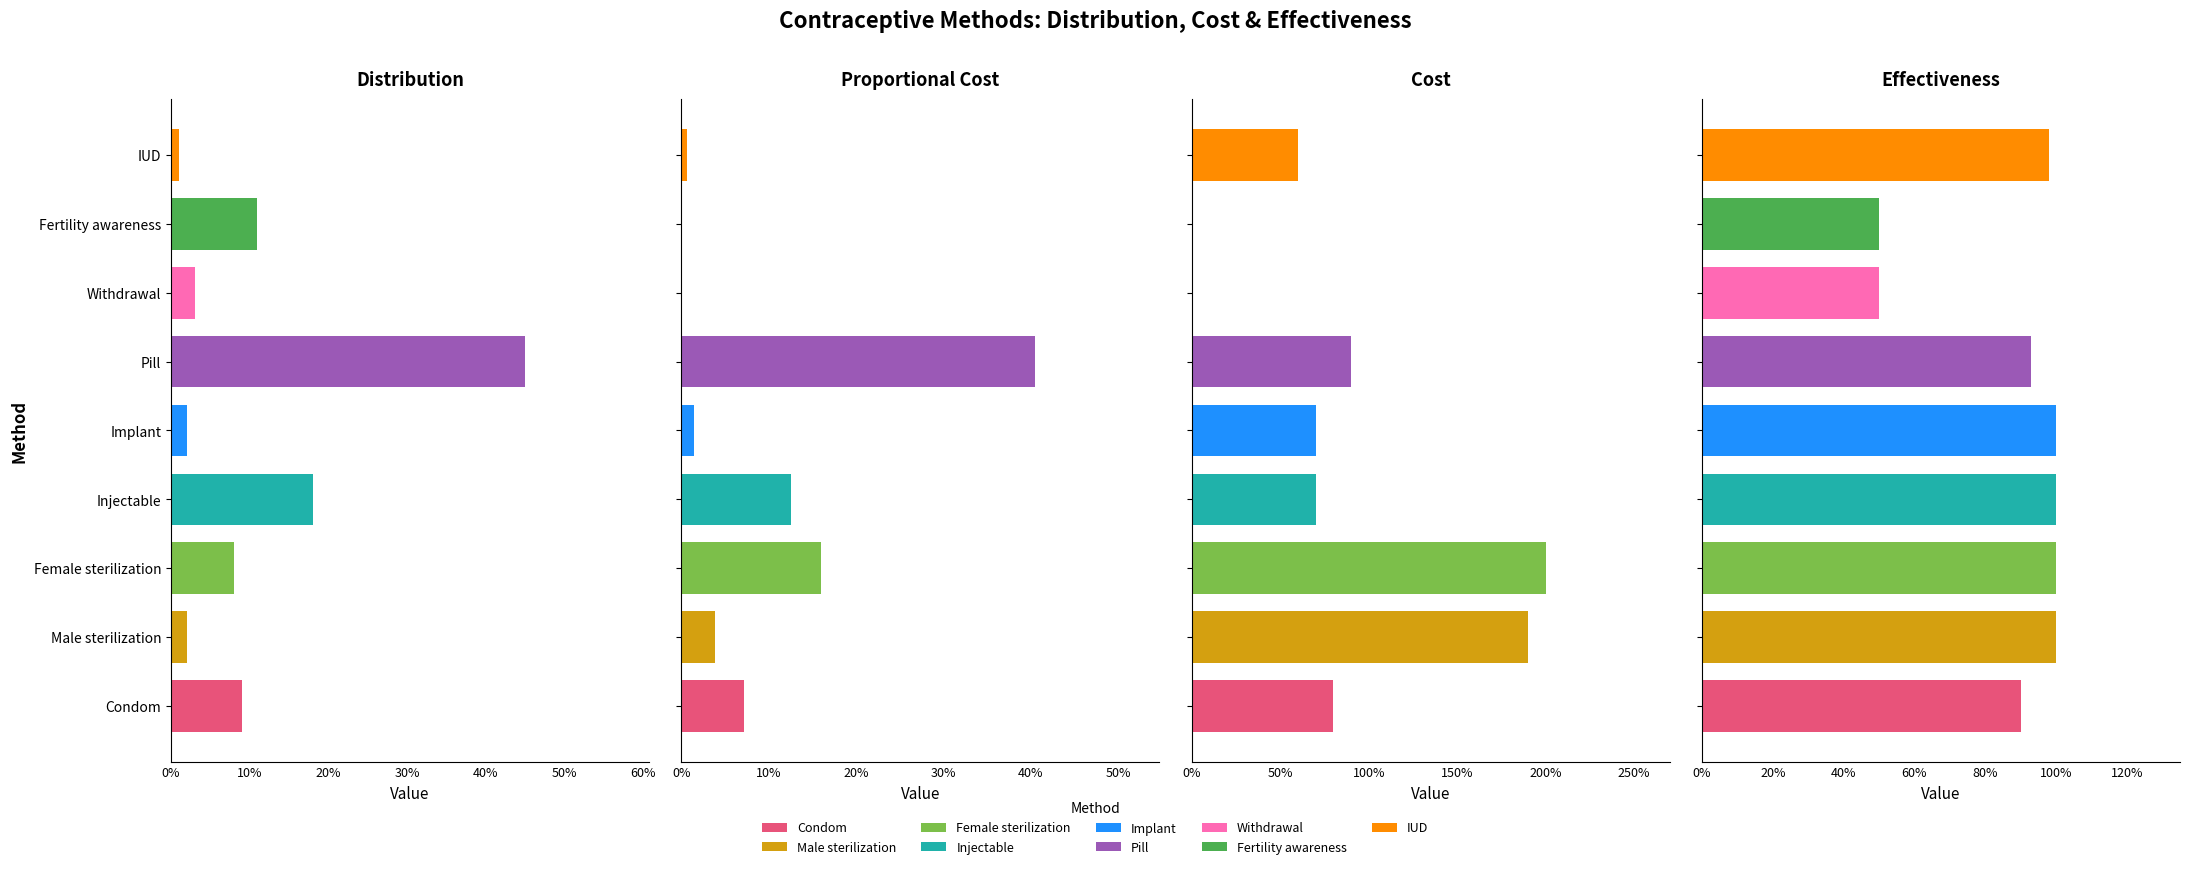

How many positive values does the Cost series have?

7